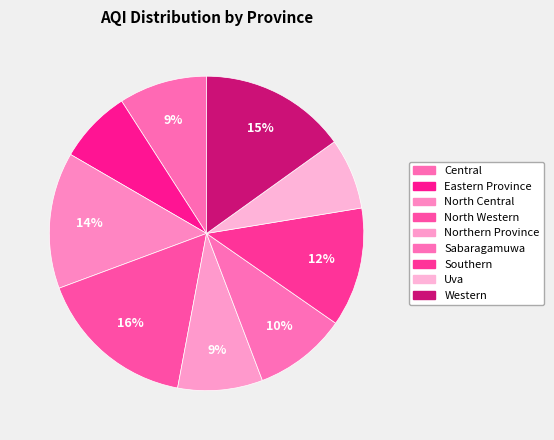

What is the smallest slice in the pie chart?

Uva